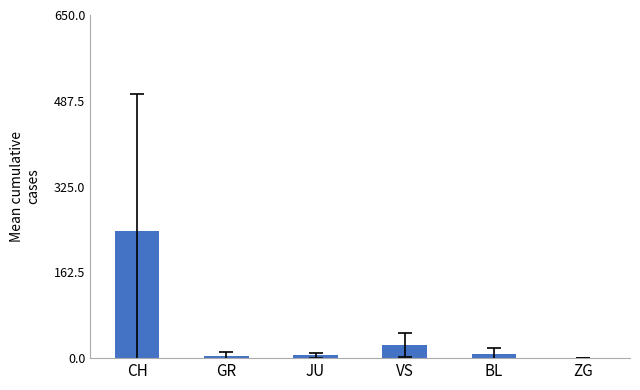

Which category has the highest value across all series?

CH